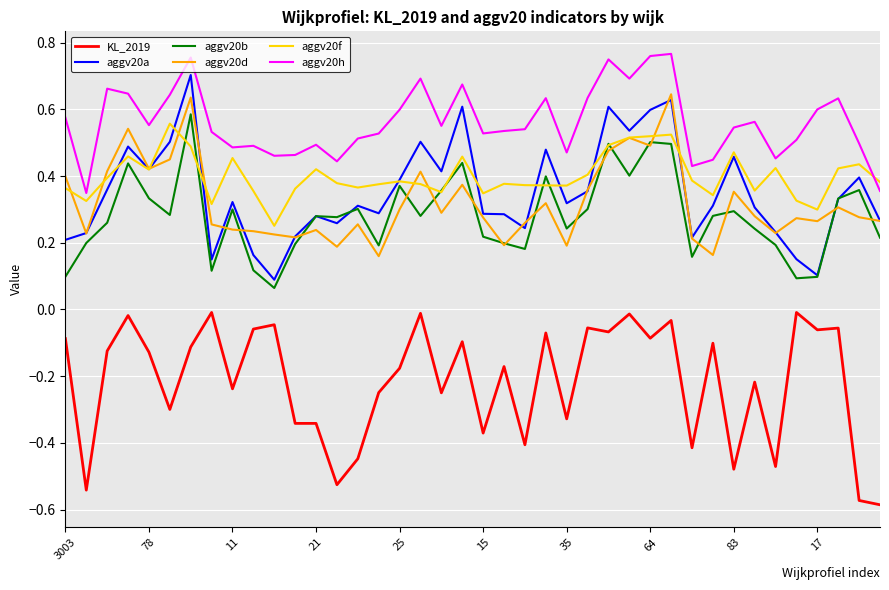

True or false: aggv20f and aggv20d cross at least once.

True